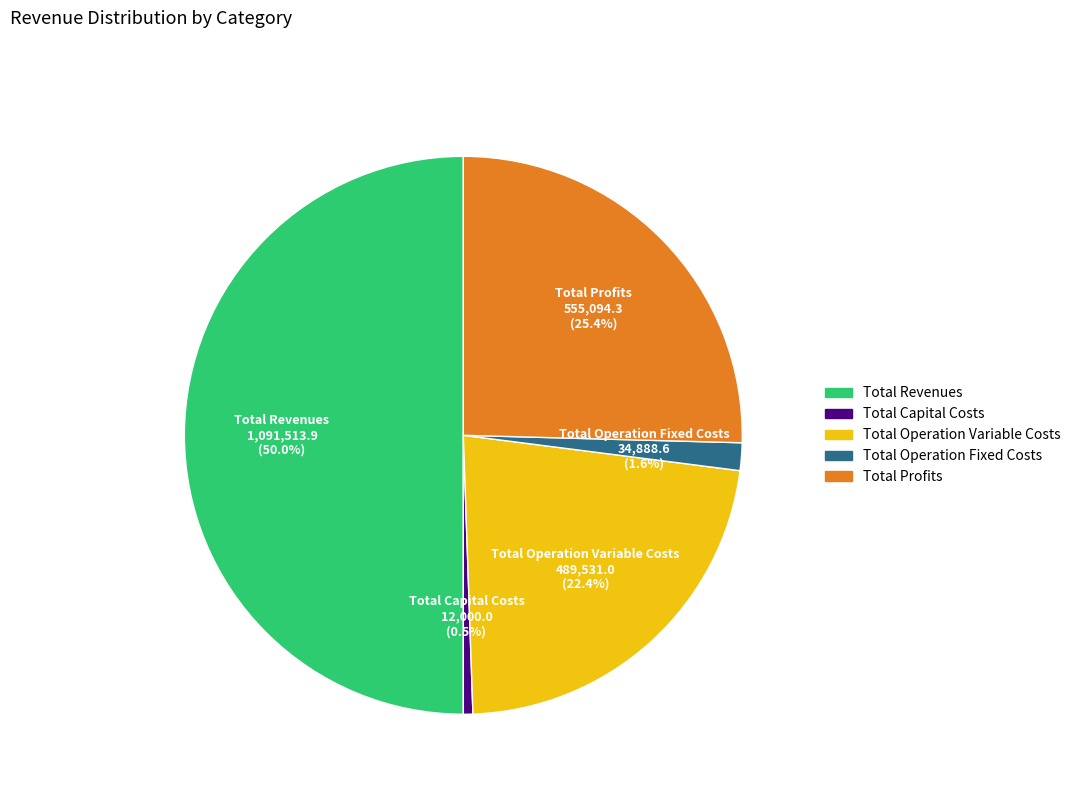

To the nearest percent, what is the average slice percentage?

20%